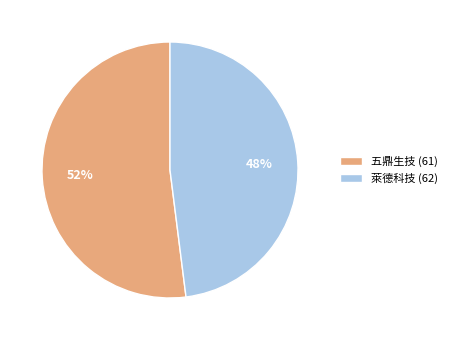

Count the number of slices in the pie.

2